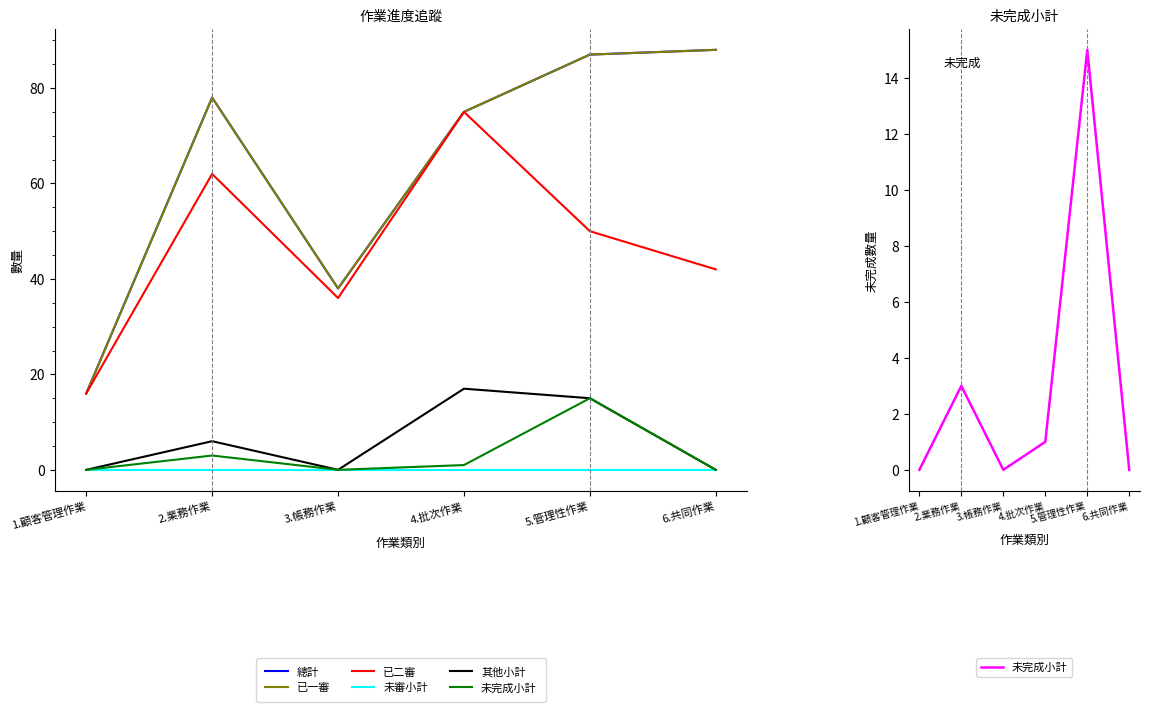

What is the label of the 1st point from the left?

1.顧客管理作業